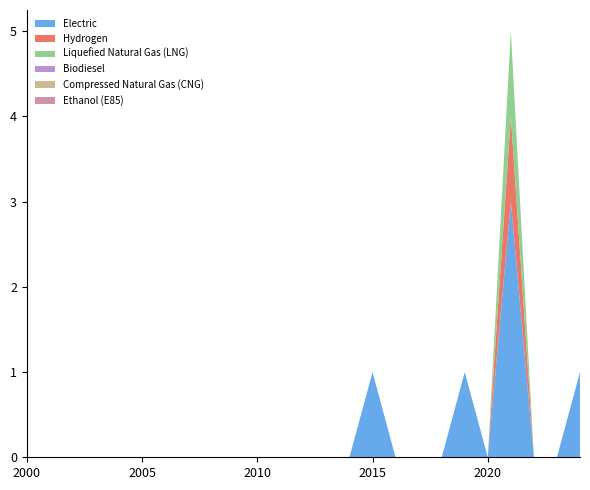

Reading left to right, transcribe all the data shown in this chart.

Electric: 0	0	0	0	0	0	0	0	0	0	0	0	0	0	0	1	0	0	0	1	0	3	0	0	1
Hydrogen: 0	0	0	0	0	0	0	0	0	0	0	0	0	0	0	0	0	0	0	0	0	1	0	0	0
Liquefied Natural Gas (LNG): 0	0	0	0	0	0	0	0	0	0	0	0	0	0	0	0	0	0	0	0	0	1	0	0	0
Biodiesel: 0	0	0	0	0	0	0	0	0	0	0	0	0	0	0	0	0	0	0	0	0	0	0	0	0
Compressed Natural Gas (CNG): 0	0	0	0	0	0	0	0	0	0	0	0	0	0	0	0	0	0	0	0	0	0	0	0	0
Ethanol (E85): 0	0	0	0	0	0	0	0	0	0	0	0	0	0	0	0	0	0	0	0	0	0	0	0	0